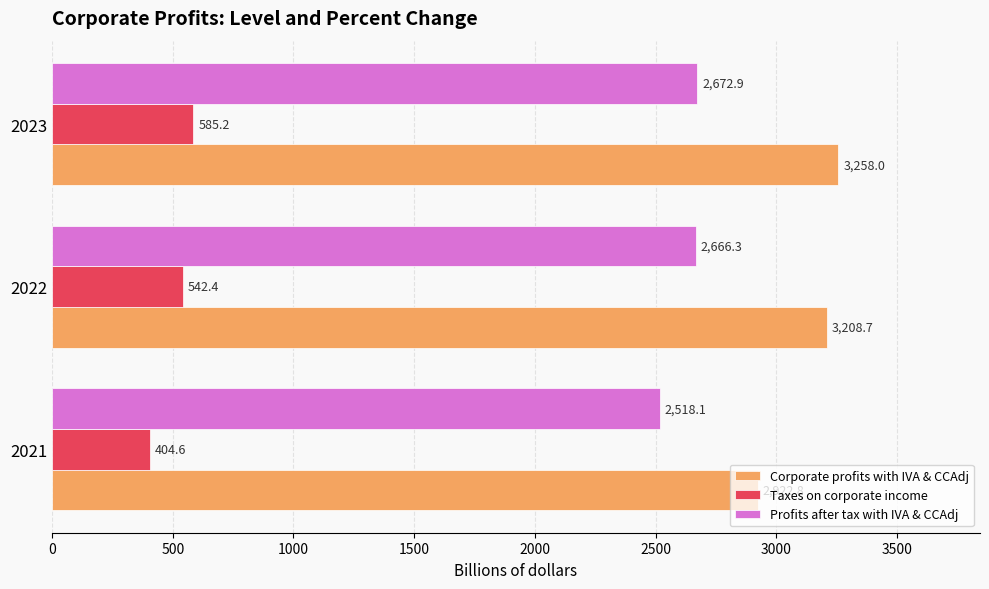

At which category is the sum across all series the highest?

2023